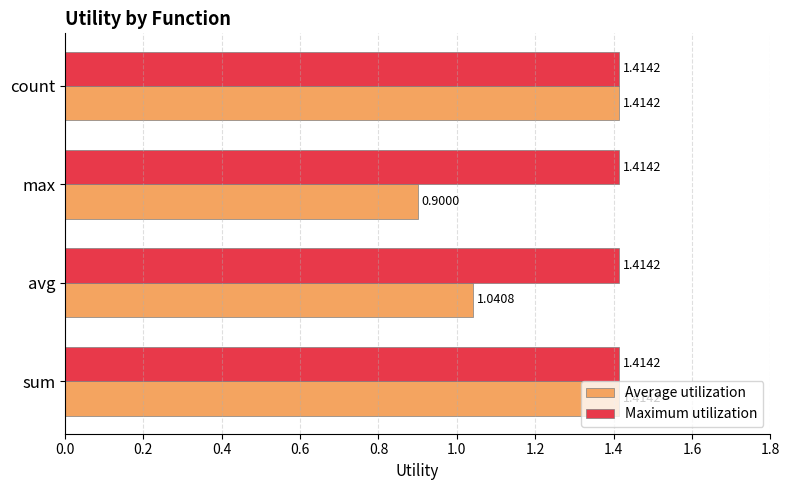

At how many categories does at least one series exceed 1?

4